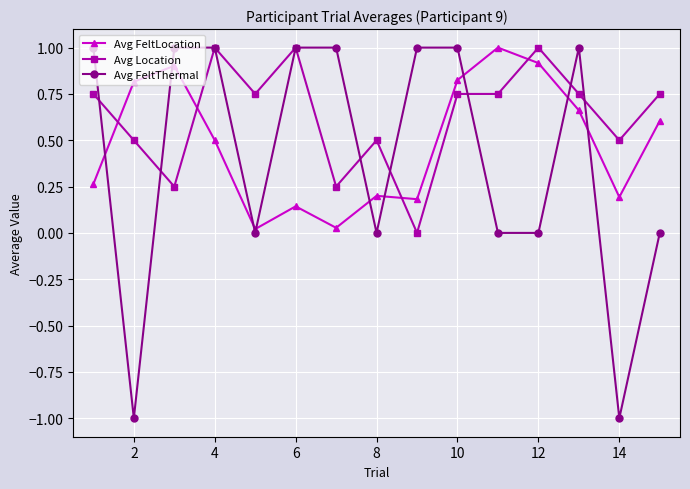

What is the smallest value displayed?

-1.0